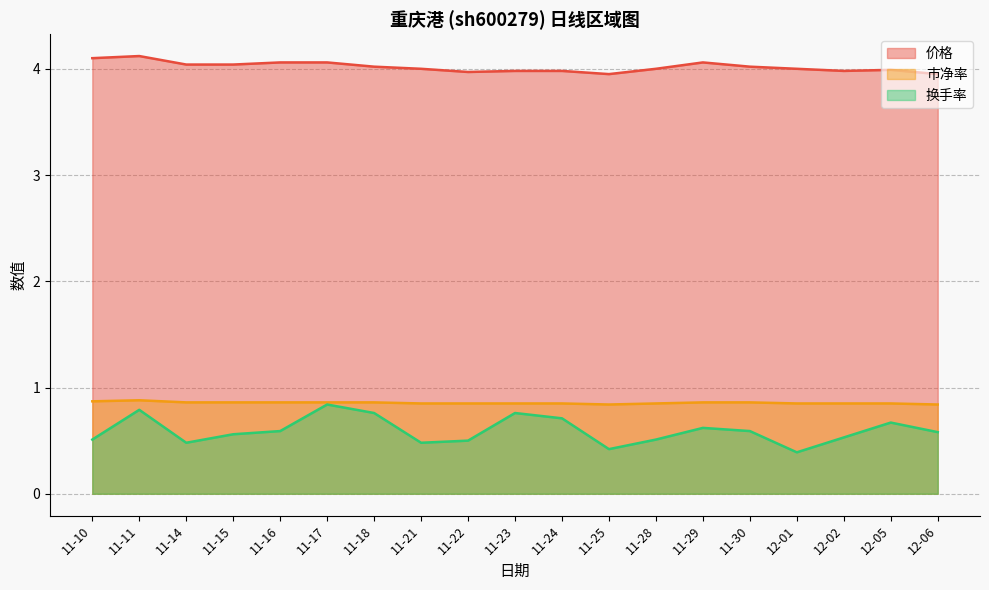

Reading left to right, what are all the values shown in this chart?

价格: 11-10=4.1	11-11=4.1	11-14=4.0	11-15=4.0	11-16=4.1	11-17=4.1	11-18=4.0	11-21=4.0	11-22=4.0	11-23=4.0	11-24=4.0	11-25=4.0	11-28=4.0	11-29=4.1	11-30=4.0	12-01=4.0	12-02=4.0	12-05=4.0	12-06=4.0
市净率: 11-10=0.9	11-11=0.9	11-14=0.9	11-15=0.9	11-16=0.9	11-17=0.9	11-18=0.9	11-21=0.8	11-22=0.8	11-23=0.8	11-24=0.8	11-25=0.8	11-28=0.8	11-29=0.9	11-30=0.9	12-01=0.8	12-02=0.8	12-05=0.8	12-06=0.8
换手率: 11-10=0.5	11-11=0.8	11-14=0.5	11-15=0.6	11-16=0.6	11-17=0.8	11-18=0.8	11-21=0.5	11-22=0.5	11-23=0.8	11-24=0.7	11-25=0.4	11-28=0.5	11-29=0.6	11-30=0.6	12-01=0.4	12-02=0.5	12-05=0.7	12-06=0.6